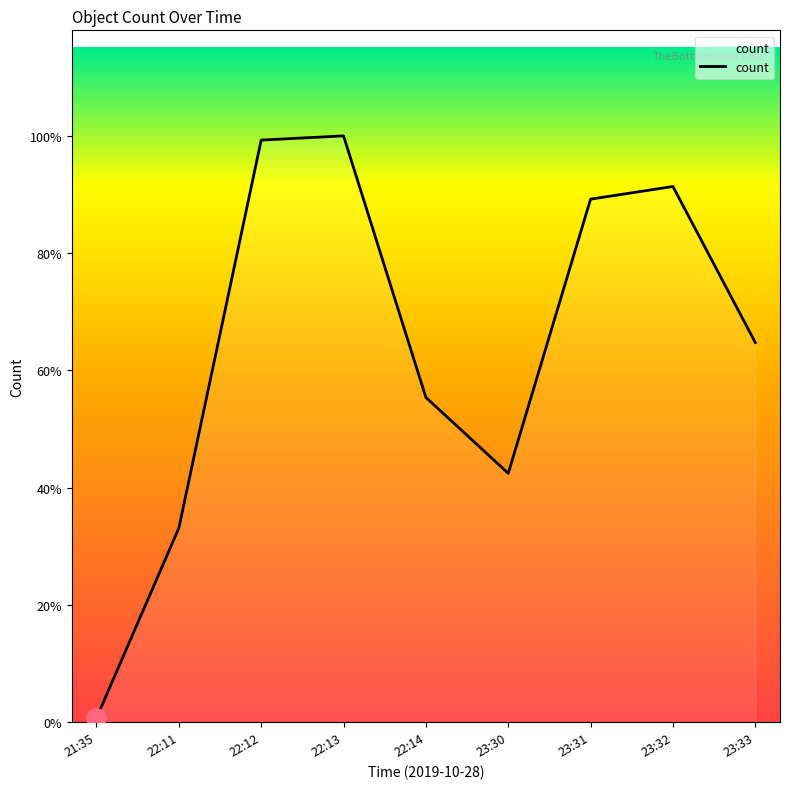

What is the value of the 1st point from the left?

1